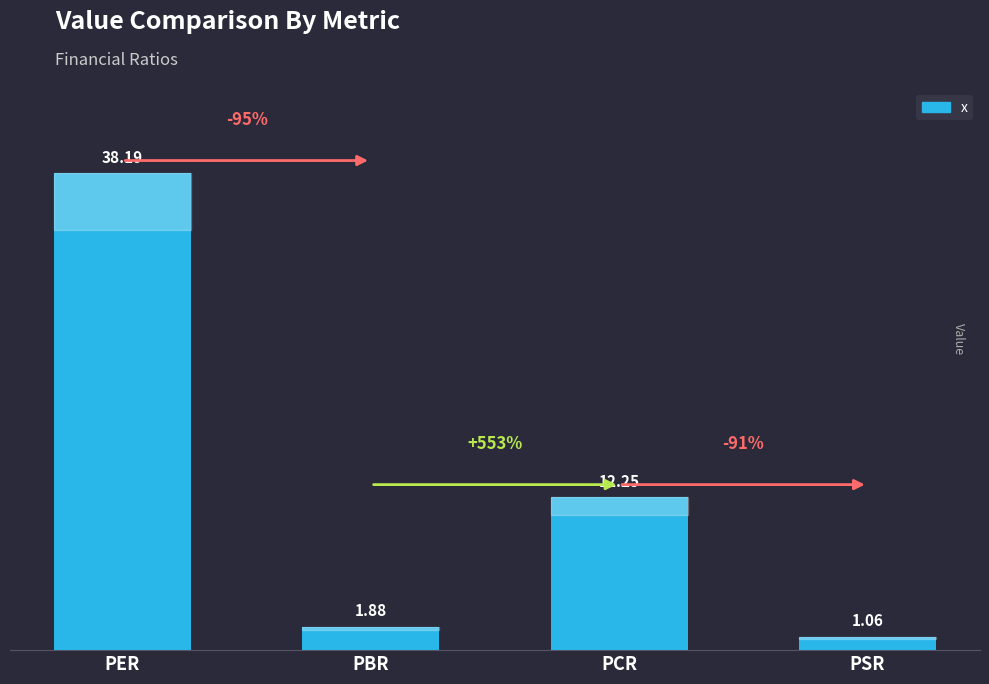

Which label corresponds to the smallest value in the chart?

PSR